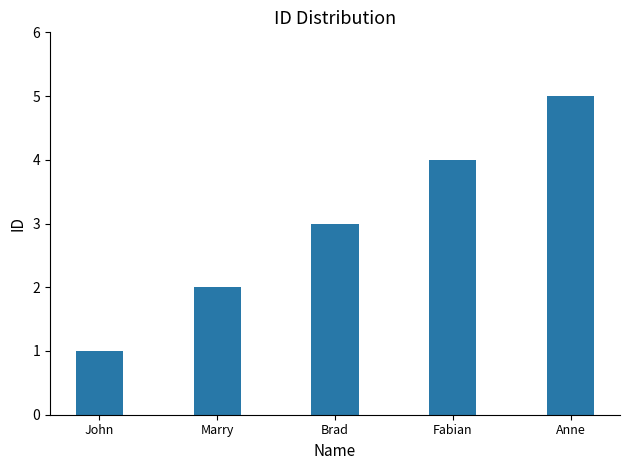

The value at Anne is 5. True or false?

True